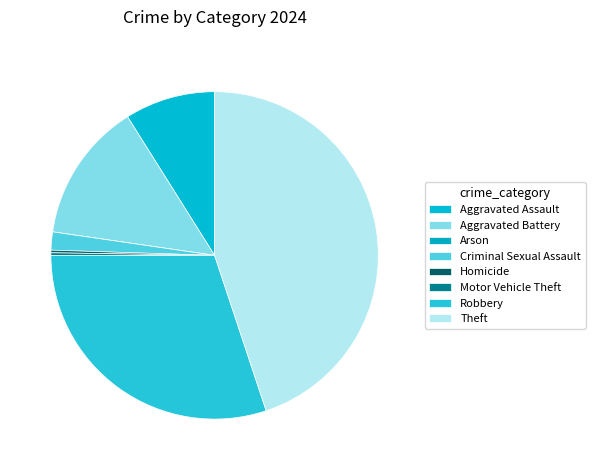

Is there any slice that represents more than half of the pie?

No